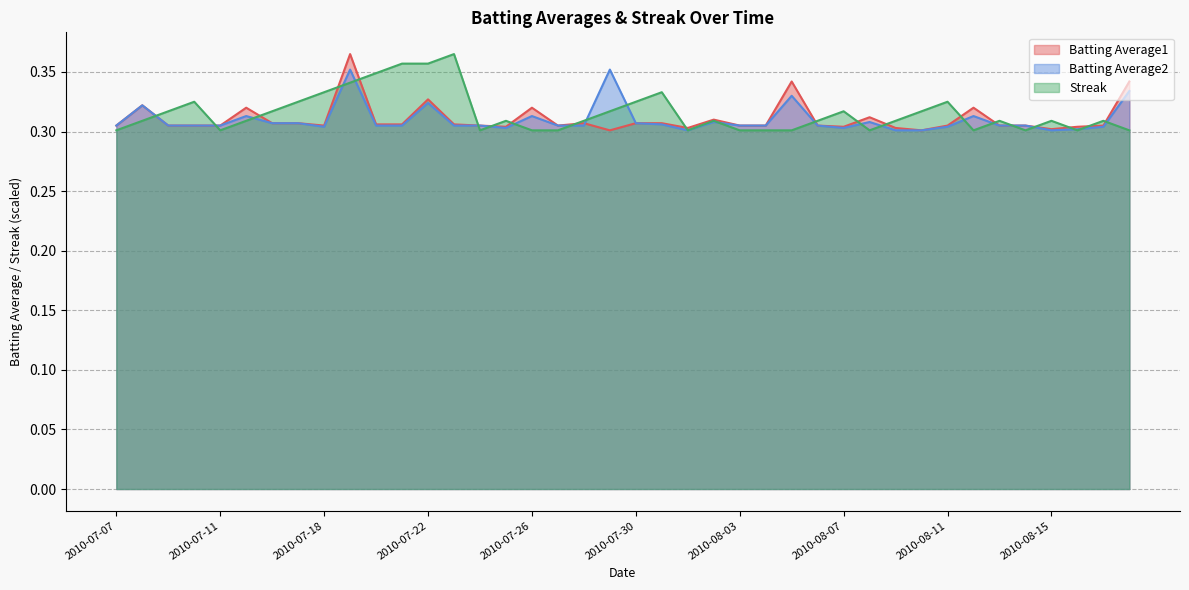

After their last crossing, which series has the higher values: Streak or Batting Average2?

Batting Average2